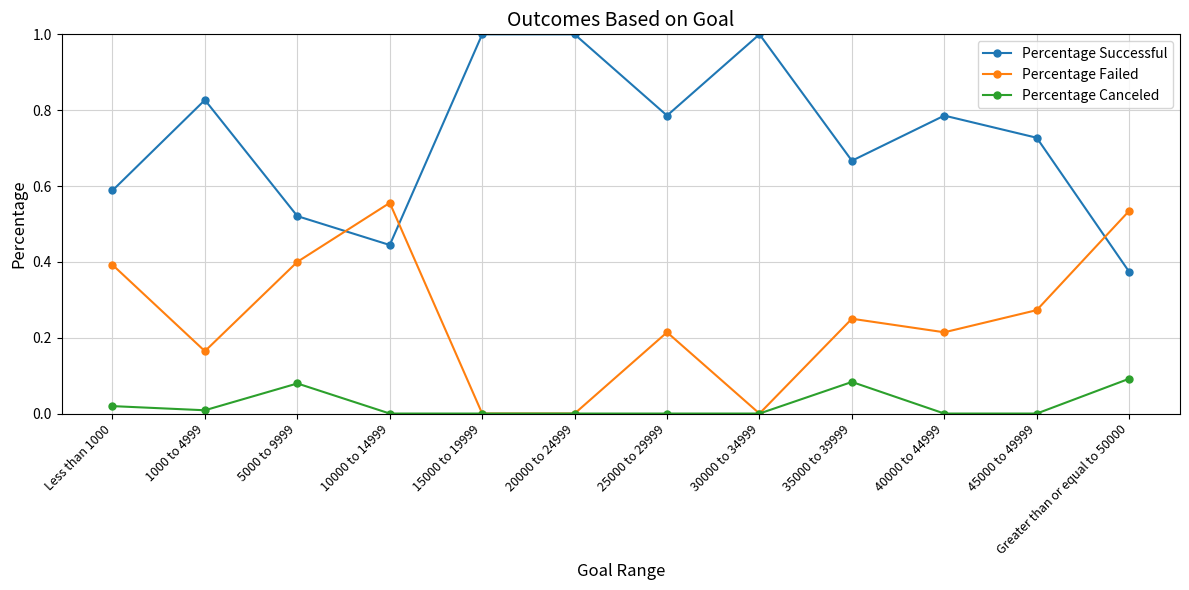

Rank the series by their average value, from lowest to highest.

Percentage Canceled, Percentage Failed, Percentage Successful